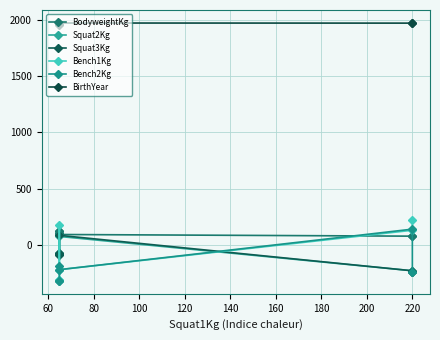

Is the value of BodyweightKg at 80 greater than the value of Bench2Kg at 80?

Yes